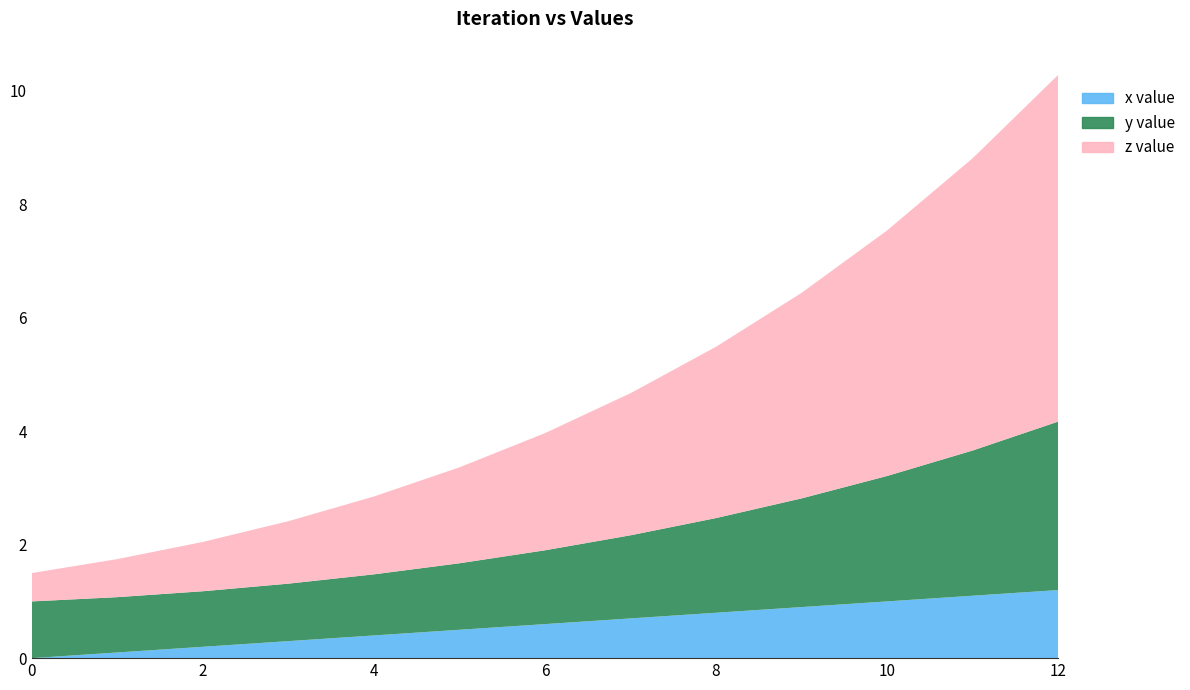

Reading right to left, what are all the values shown in this chart?

x value: 1.2	1.1	1.0	0.9	0.8	0.7	0.6	0.5	0.4	0.3	0.2	0.1	0.0
y value: 3.0	2.6	2.2	1.9	1.7	1.5	1.3	1.2	1.1	1.0	1.0	1.0	1.0
z value: 6.1	5.2	4.3	3.6	3.0	2.5	2.1	1.7	1.4	1.1	0.9	0.7	0.5